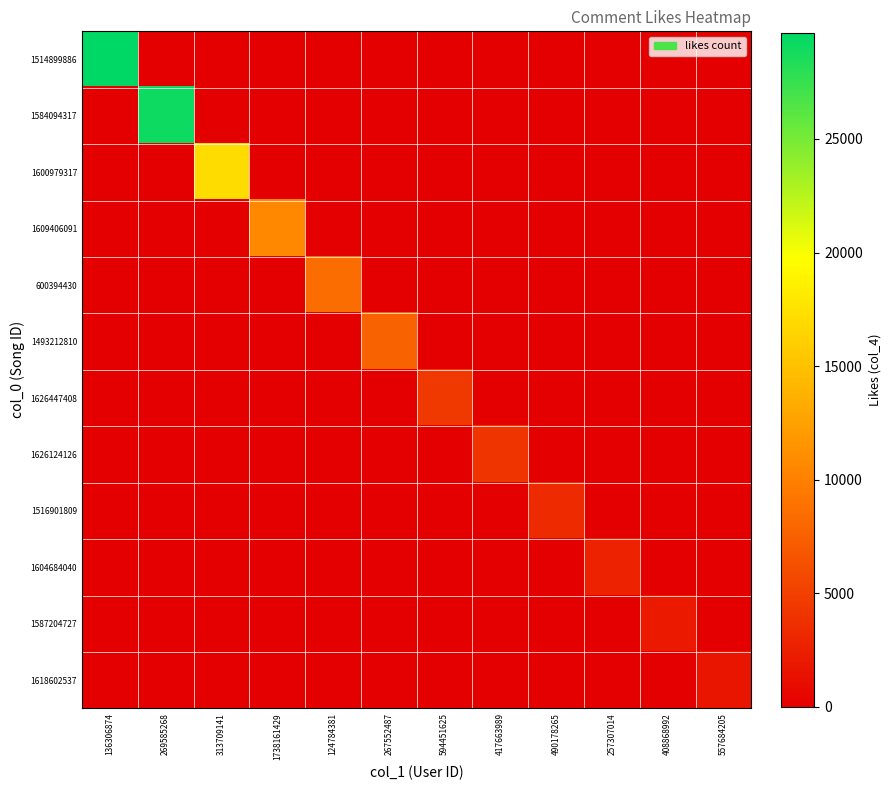

Which has a higher value, 557684205 or 417663989?

557684205